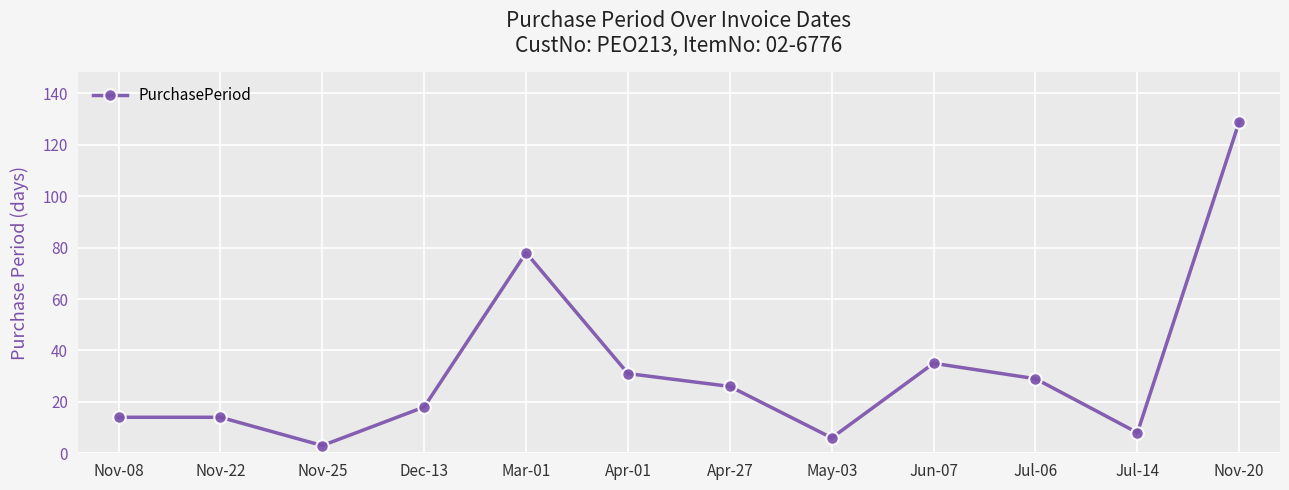

Approximately how many times larger is the value at May-03 compared to Nov-22?

0.4